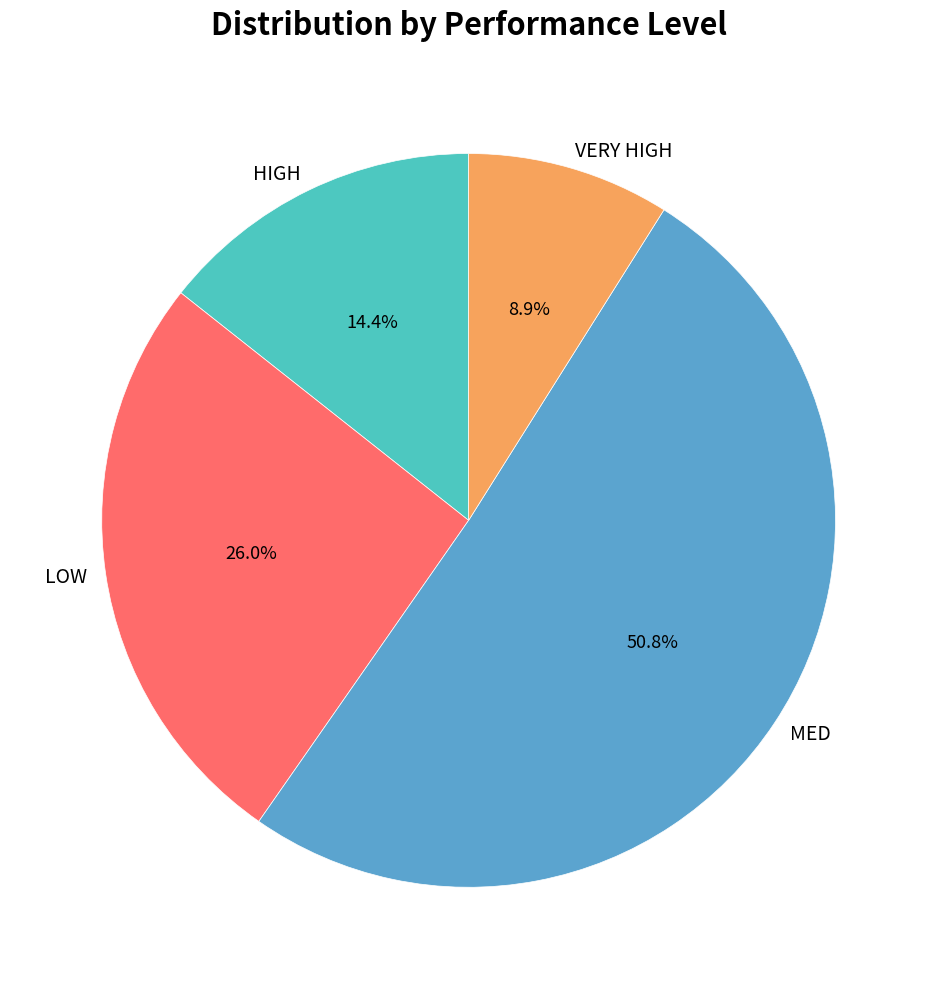

How many slices are in this pie chart?

4